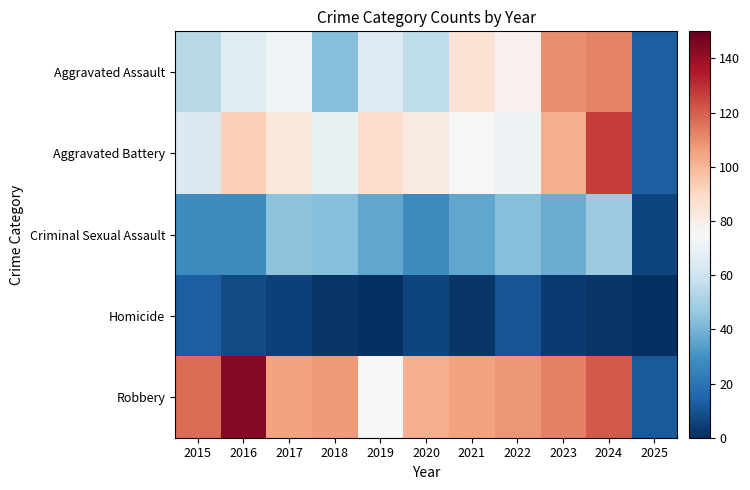

Reading left to right, list all the values displayed in this chart.

Aggravated Assault: 2015=54	2016=66	2017=72	2018=43	2019=65	2020=56	2021=86	2022=78	2023=110	2024=112	2025=13
Aggravated Battery: 2015=64	2016=93	2017=83	2018=70	2019=88	2020=82	2021=75	2022=71	2023=102	2024=127	2025=13
Criminal Sexual Assault: 2015=28	2016=28	2017=44	2018=43	2019=36	2020=27	2021=36	2022=43	2023=38	2024=48	2025=6
Homicide: 2015=13	2016=8	2017=5	2018=2	2019=0	2020=6	2021=2	2022=10	2023=3	2024=2	2025=0
Robbery: 2015=117	2016=144	2017=105	2018=107	2019=75	2020=102	2021=105	2022=108	2023=113	2024=121	2025=12